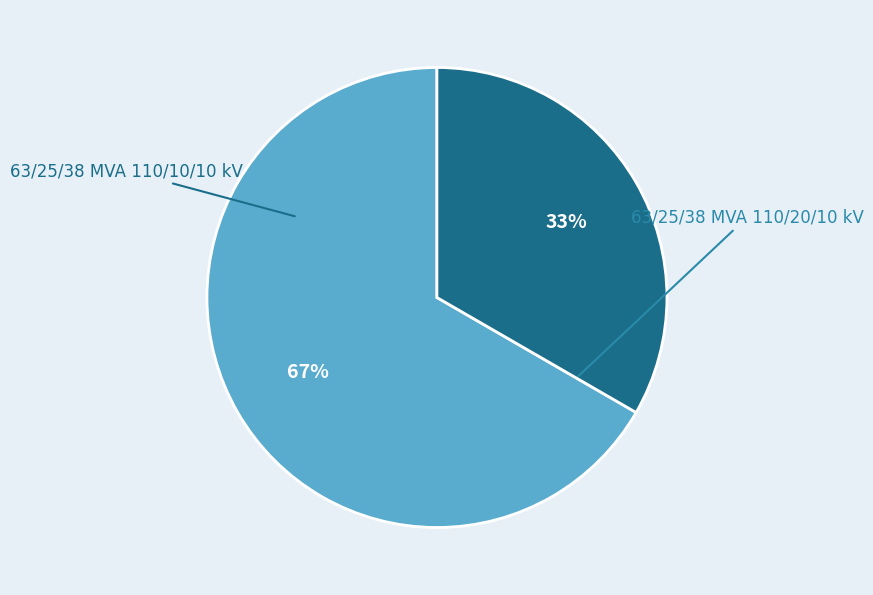

Is it true that 63/25/38 MVA 110/20/10 kV is 80% of the pie?

False